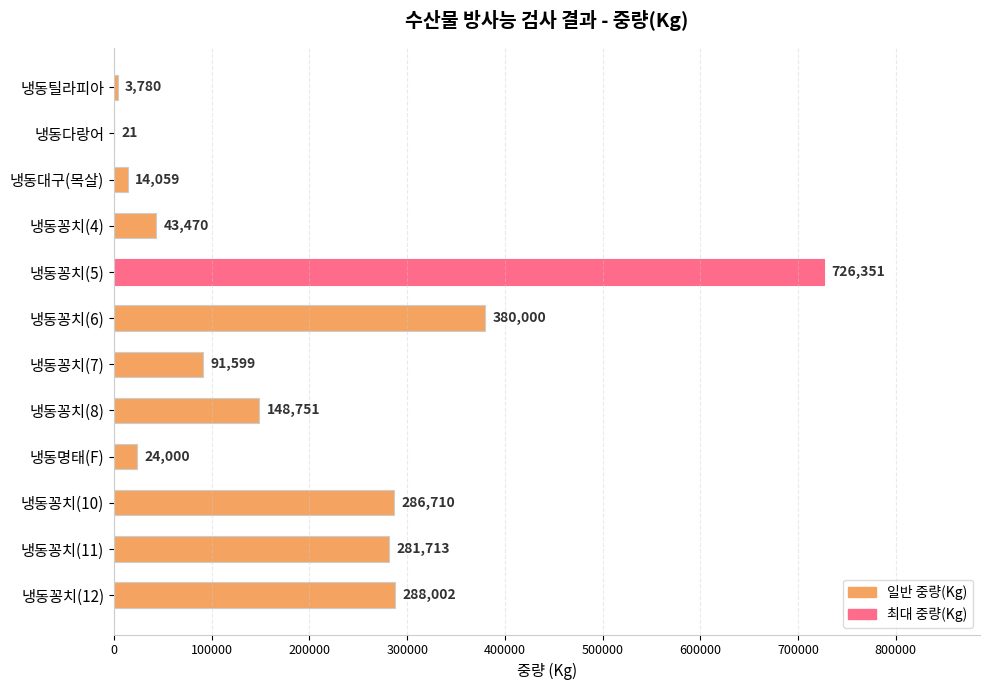

The value at 냉동꽁치(8) is 148751. True or false?

True